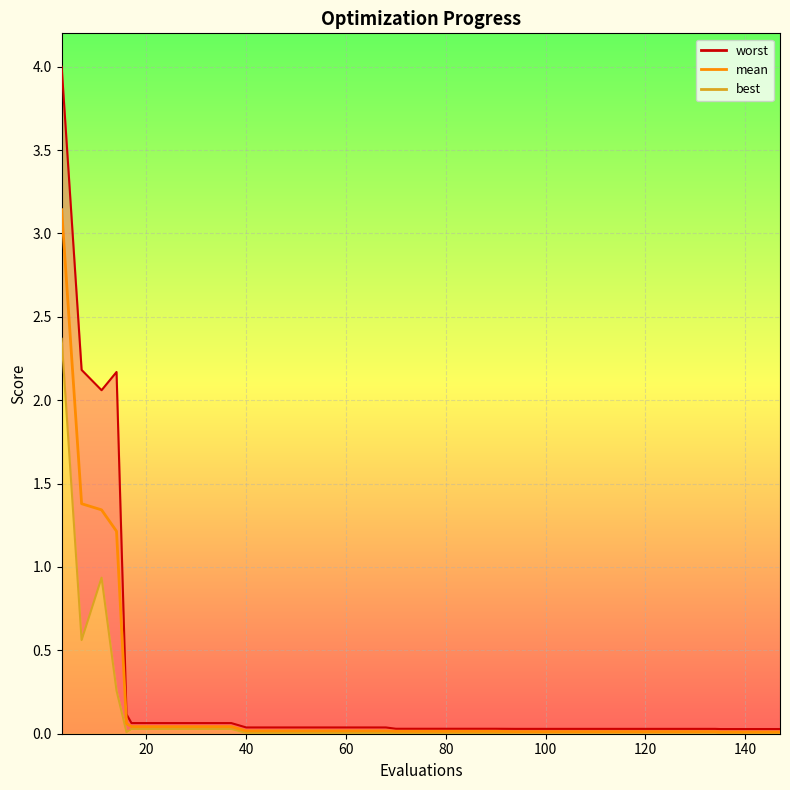

Reading left to right, what are all the values shown in this chart?

3.1	1.4	1.3	1.2	0.1	0.0	0.0	0.0	0.0	0.0	0.0	0.0	0.0	0.0	0.0	0.0	0.0	0.0	0.0	0.0	0.0	0.0	0.0	0.0	0.0	0.0	0.0	0.0	0.0	0.0	0.0	0.0	0.0	0.0	0.0	0.0	0.0	0.0	0.0	0.0